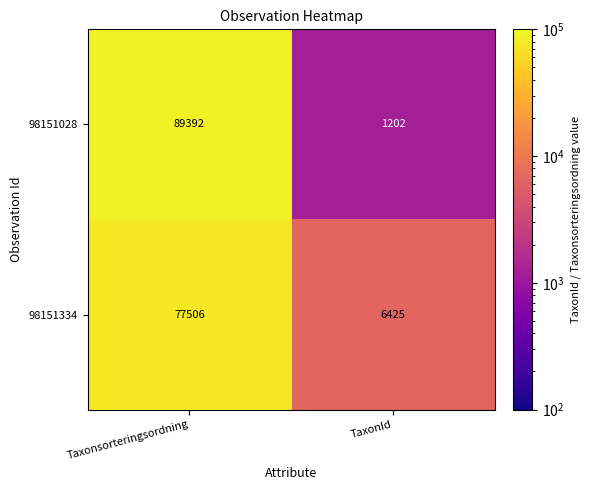

Count the number of data series in this chart.

2